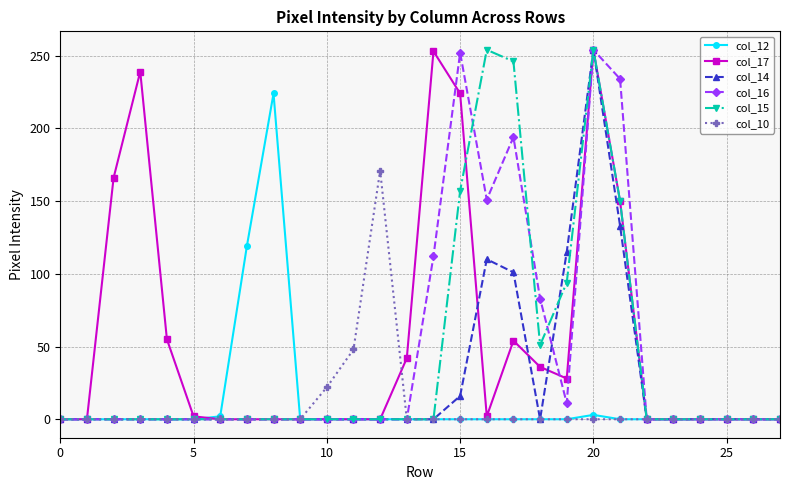

What is the greatest value displayed?

254